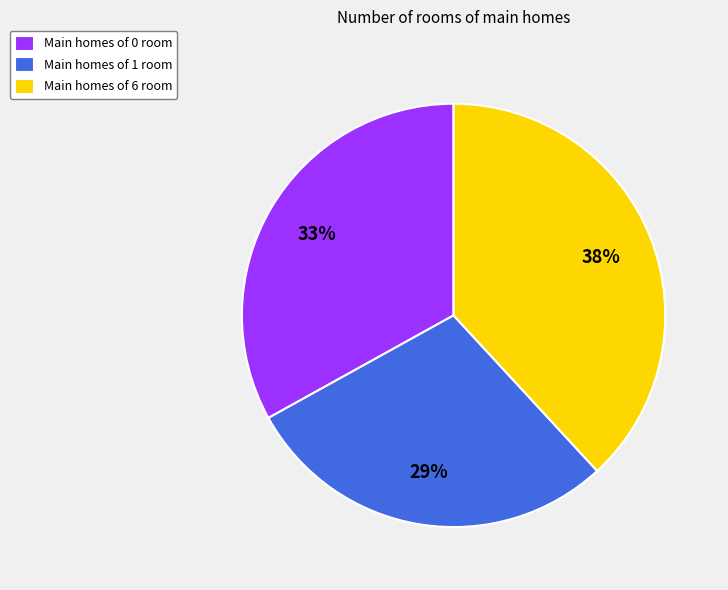

What percentage is the Main homes of 6 room slice, to the nearest percent?

38%